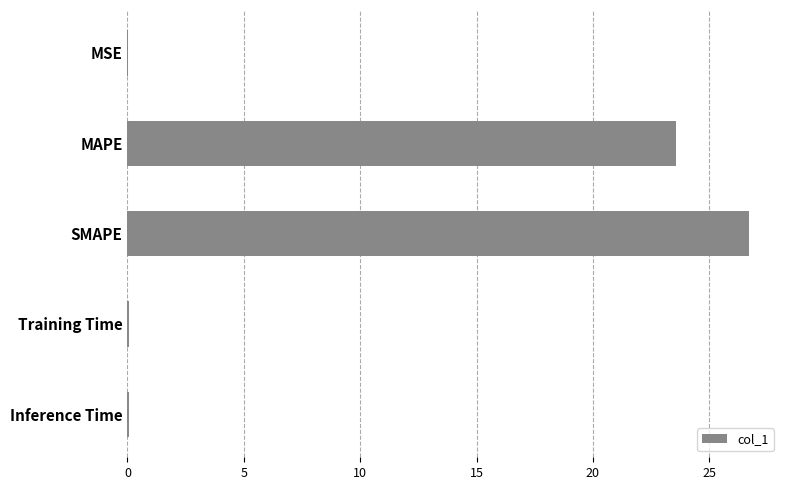

What is the greatest value displayed?

26.7